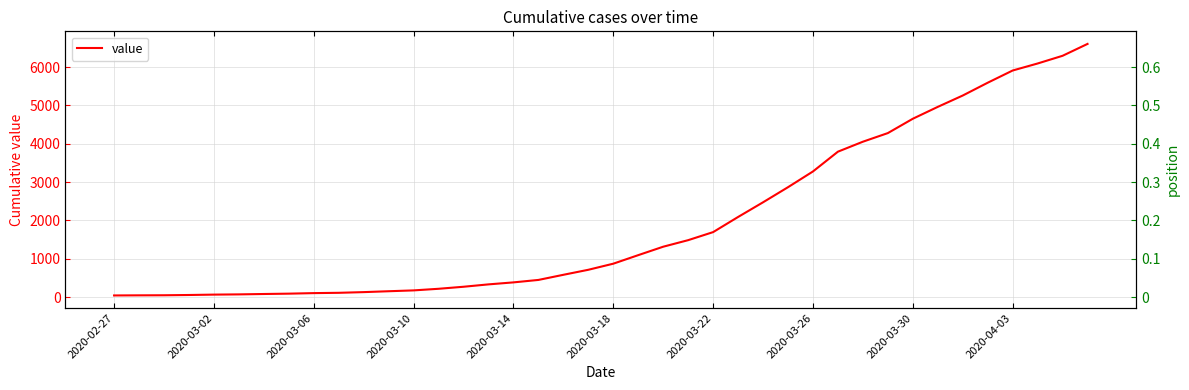

The value at 2020-03-10 is 40. True or false?

False